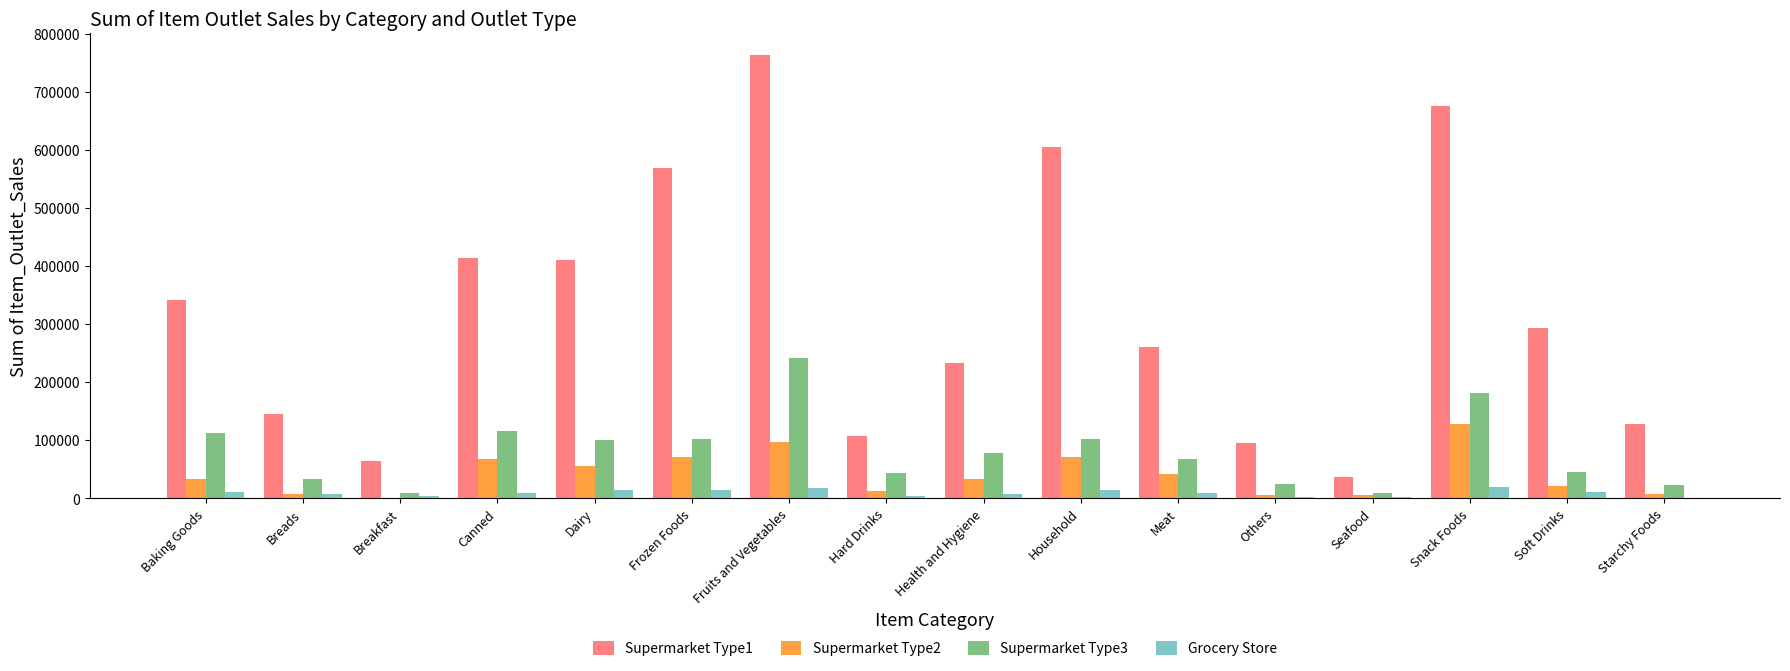

At which category is the sum across all series the highest?

Fruits and Vegetables